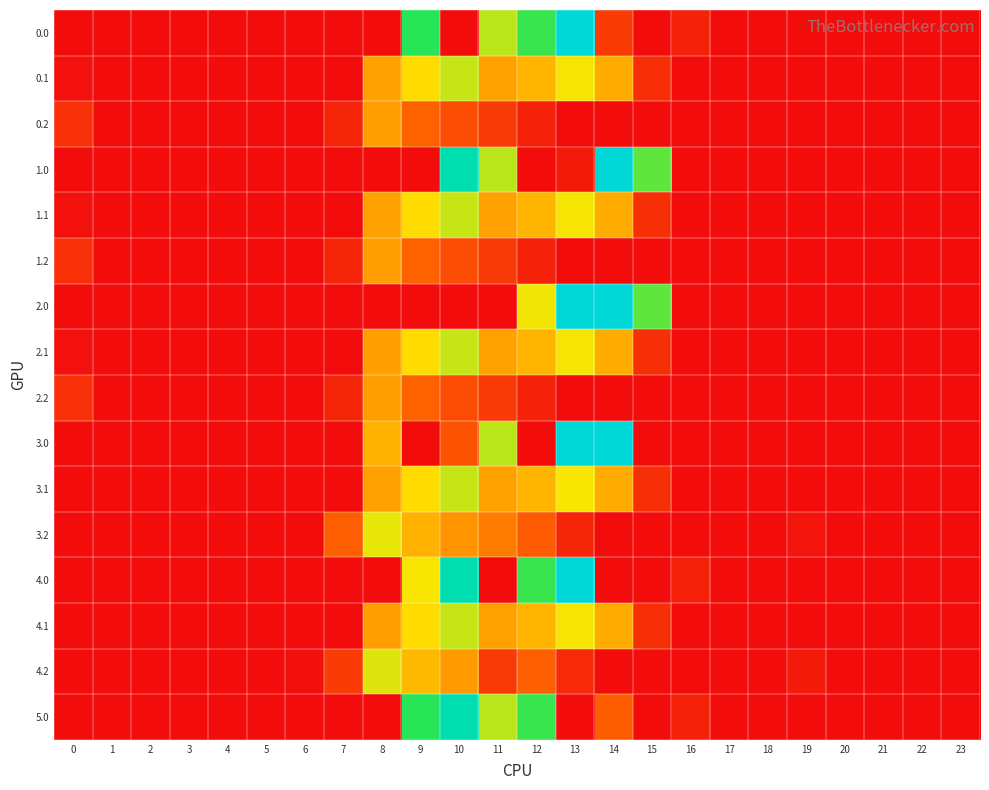

At how many categories does at least one series exceed 594?

8